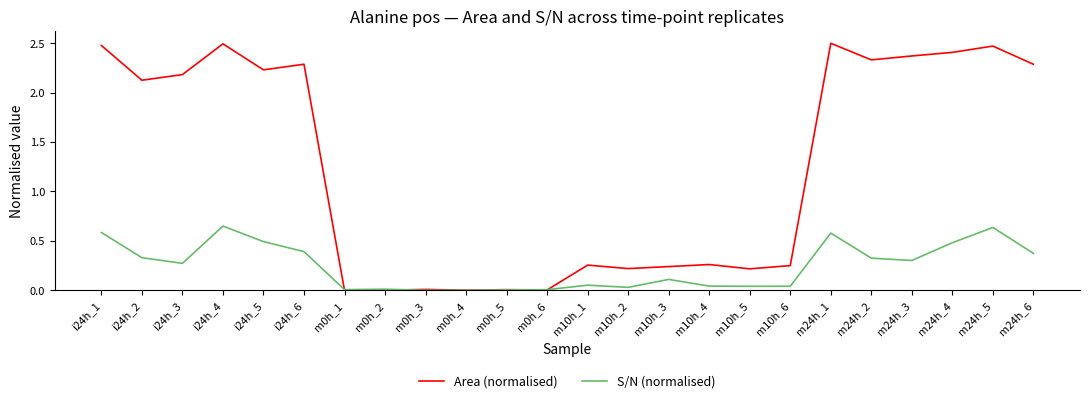

What is the difference between the highest and lowest values at i24h_1?

1.9